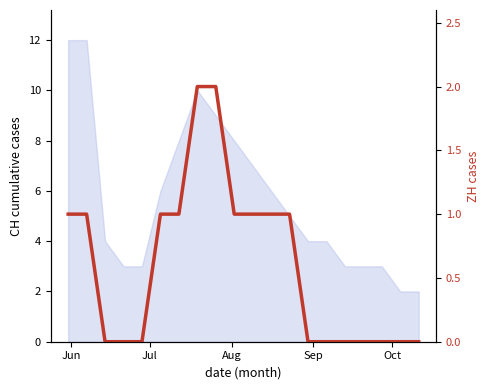

What is the average value?

1